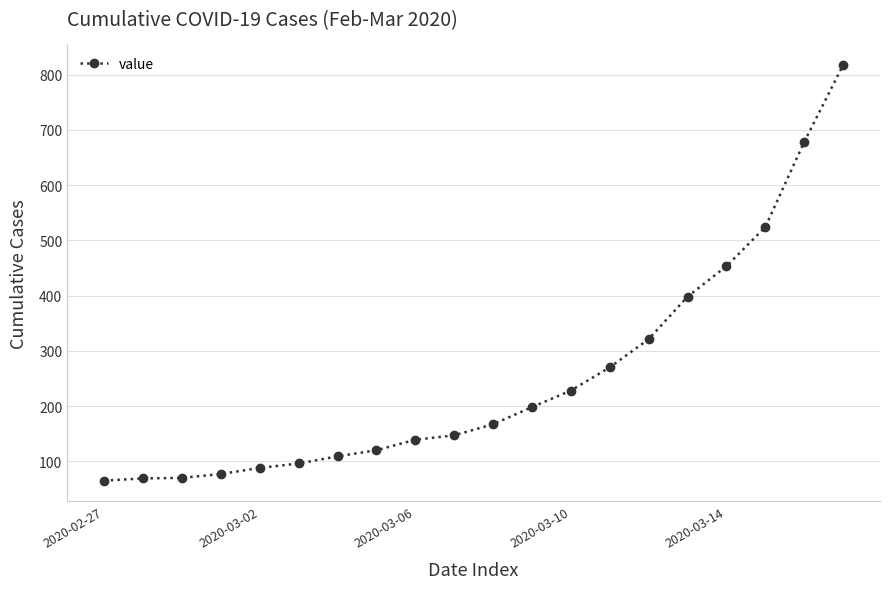

What is the smallest value displayed?

65